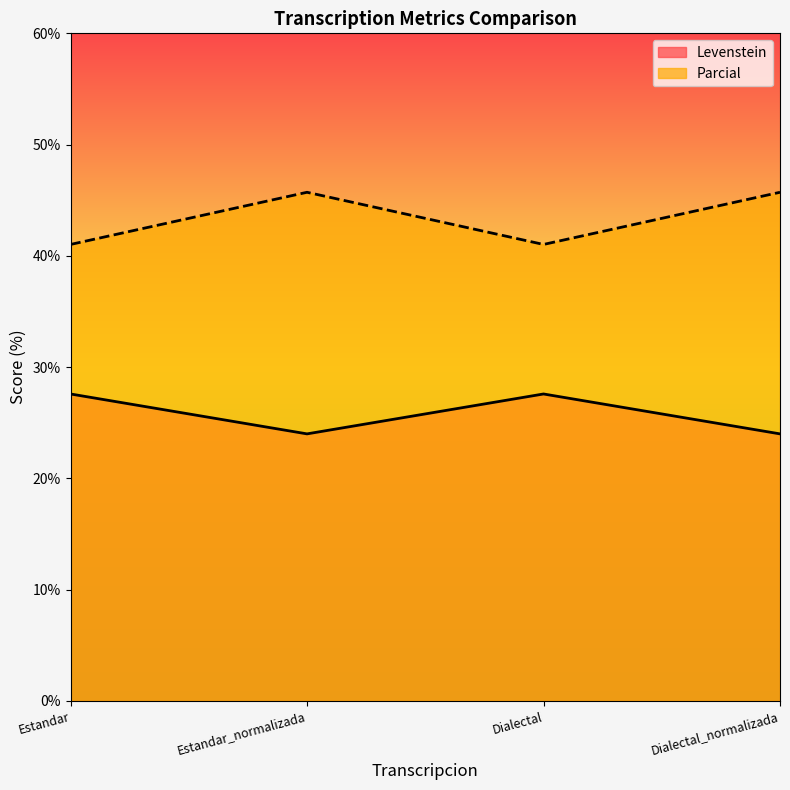

Reading right to left, what are all the values shown in this chart?

Levenstein: Dialectal_normalizada=24.0	Dialectal=27.6	Estandar_normalizada=24.0	Estandar=27.6
Parcial: Dialectal_normalizada=45.7	Dialectal=41.0	Estandar_normalizada=45.7	Estandar=41.0